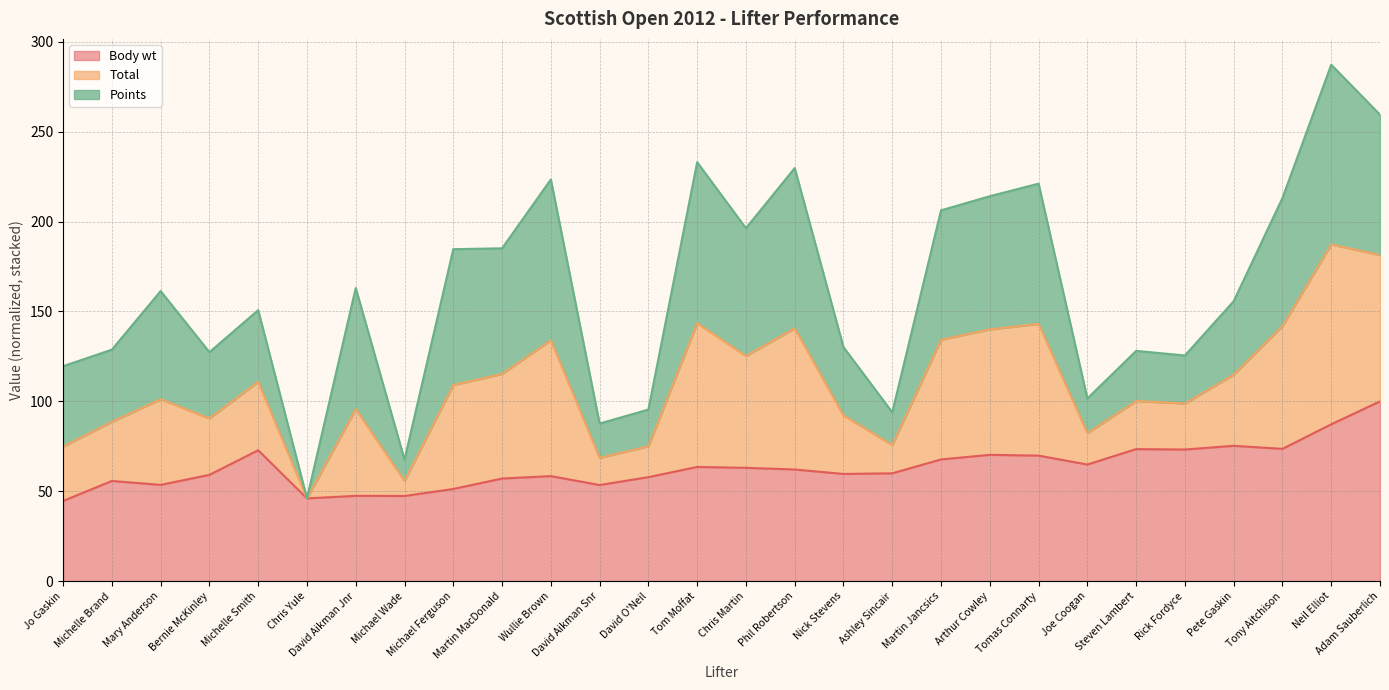

Which label corresponds to the smallest value in the chart?

Jo Gaskin